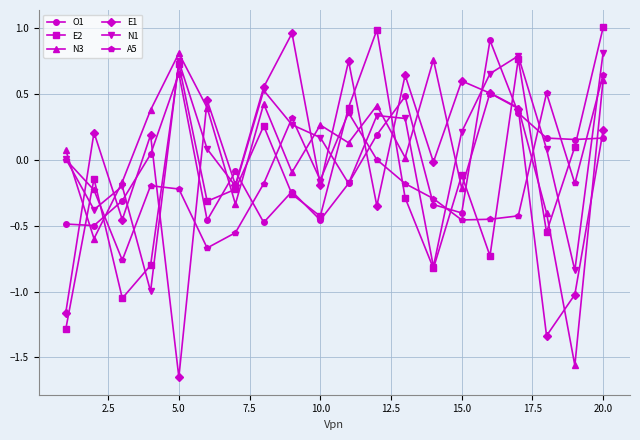

After their last crossing, which series has the higher values: N3 or E2?

E2